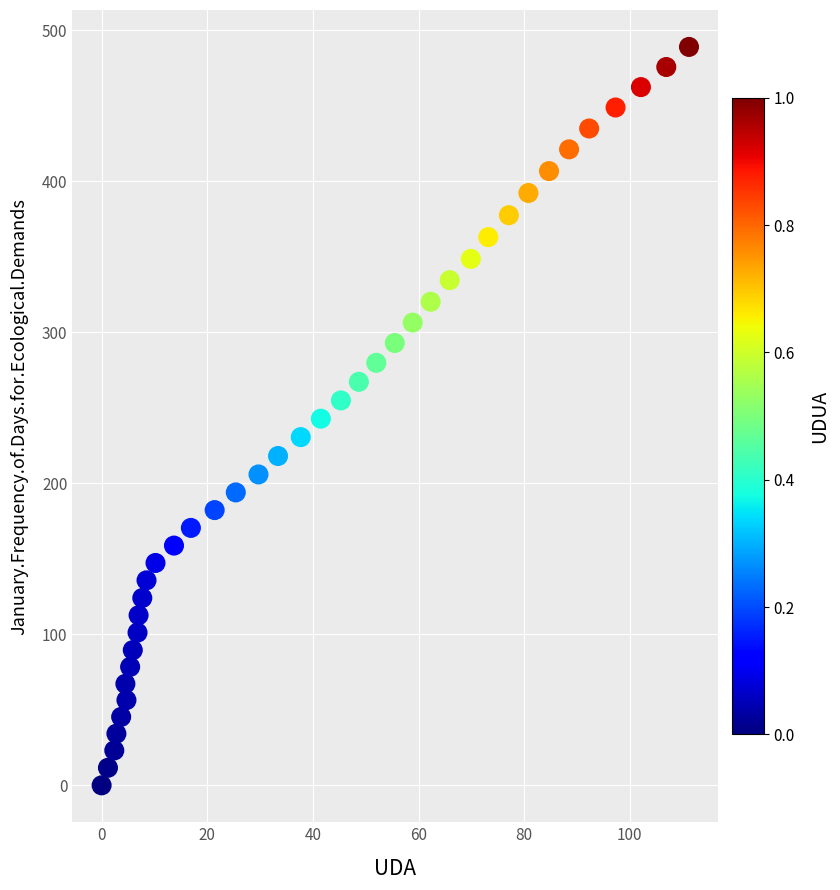

What is the range of X values (max minus min)?

111.2